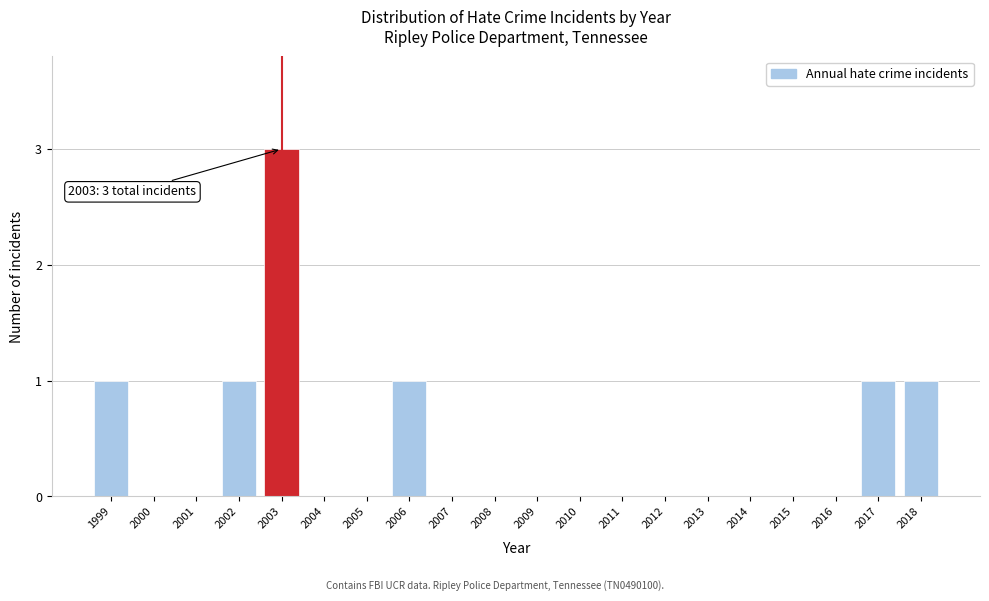

Reading right to left, what are all the values shown in this chart?

2018=1	2017=1	2016=0	2015=0	2014=0	2013=0	2012=0	2011=0	2010=0	2009=0	2008=0	2007=0	2006=1	2005=0	2004=0	2003=3	2002=1	2001=0	2000=0	1999=1